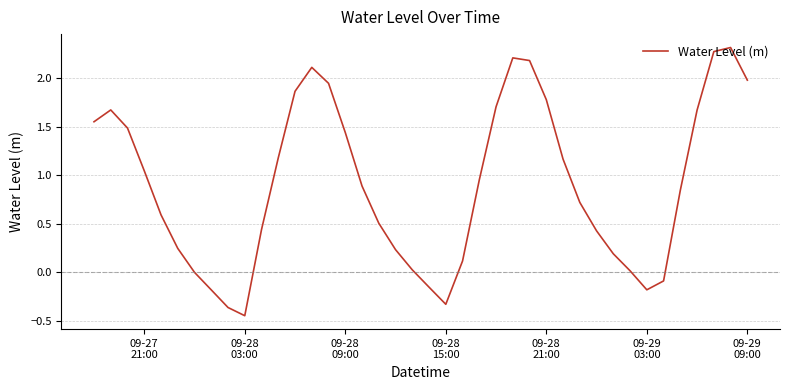

What is the greatest value displayed?

2.3